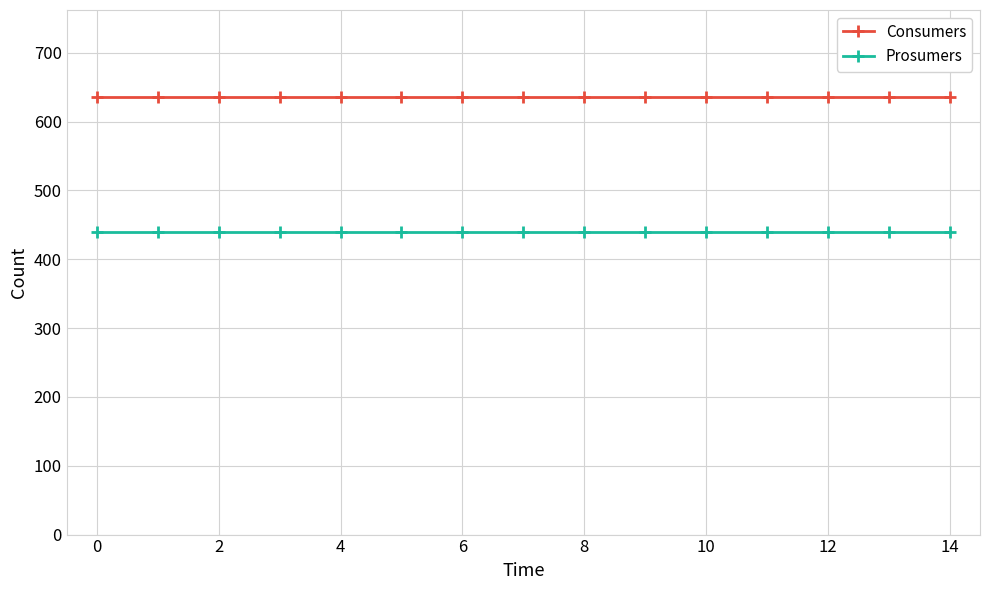

Which series has the largest total across all categories?

Consumers